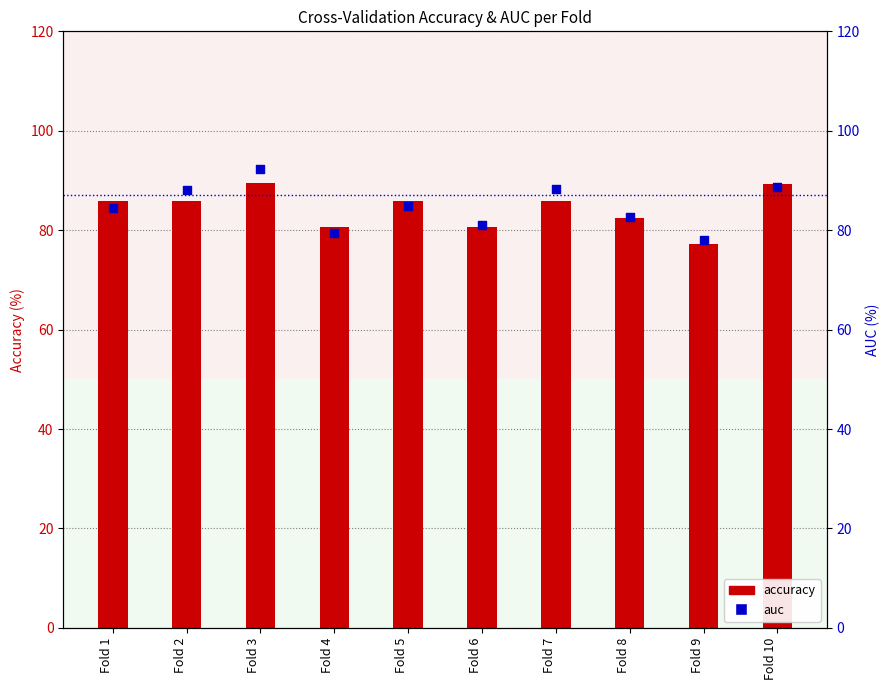

Which series reaches the maximum Y coordinate?

auc